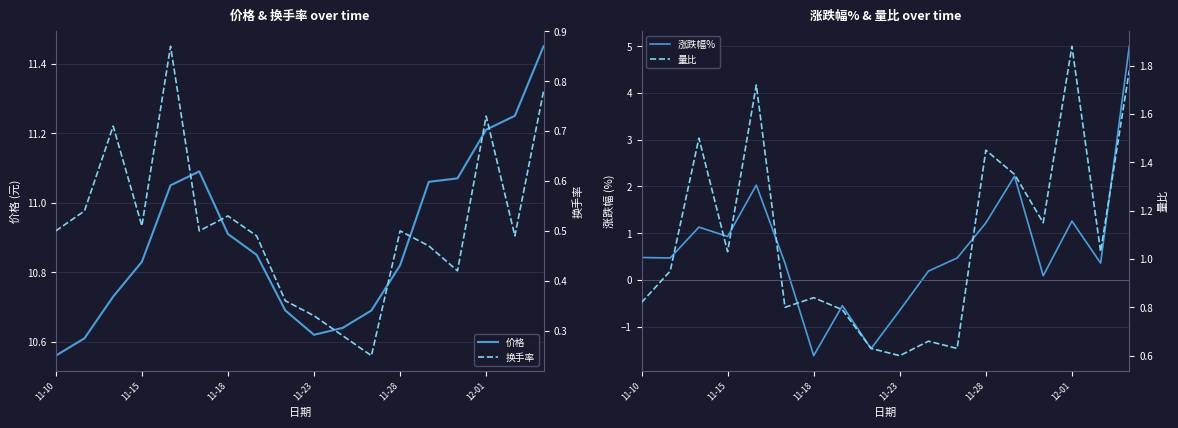

Does the chart have visible grid lines?

Yes